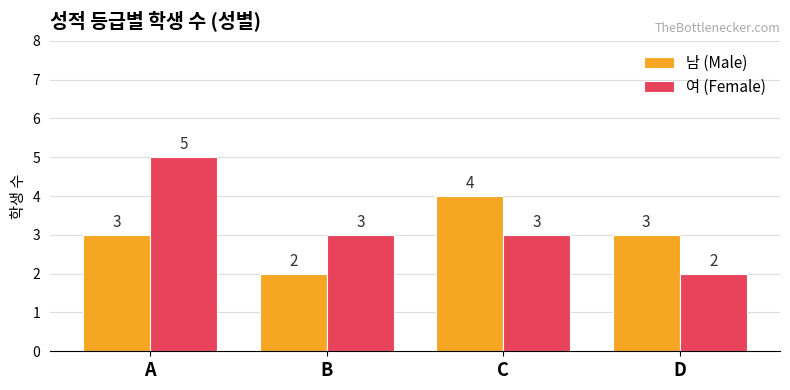

At B, list the series in order from largest to smallest.

여 (Female), 남 (Male)